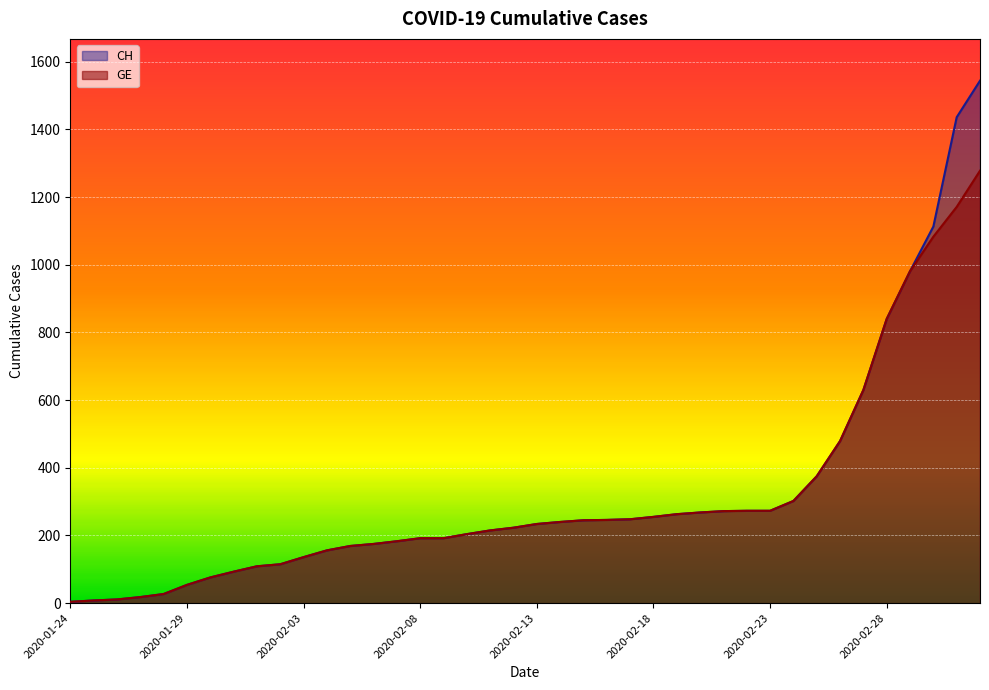

What is the label of the 2nd point from the left?

2020-01-25